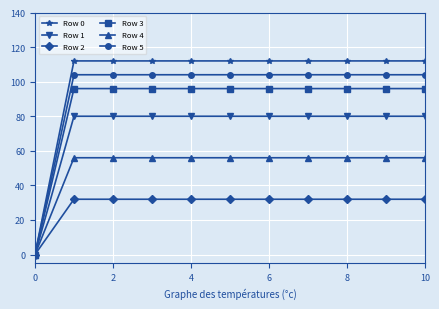

What is the maximum value shown in the chart?

112